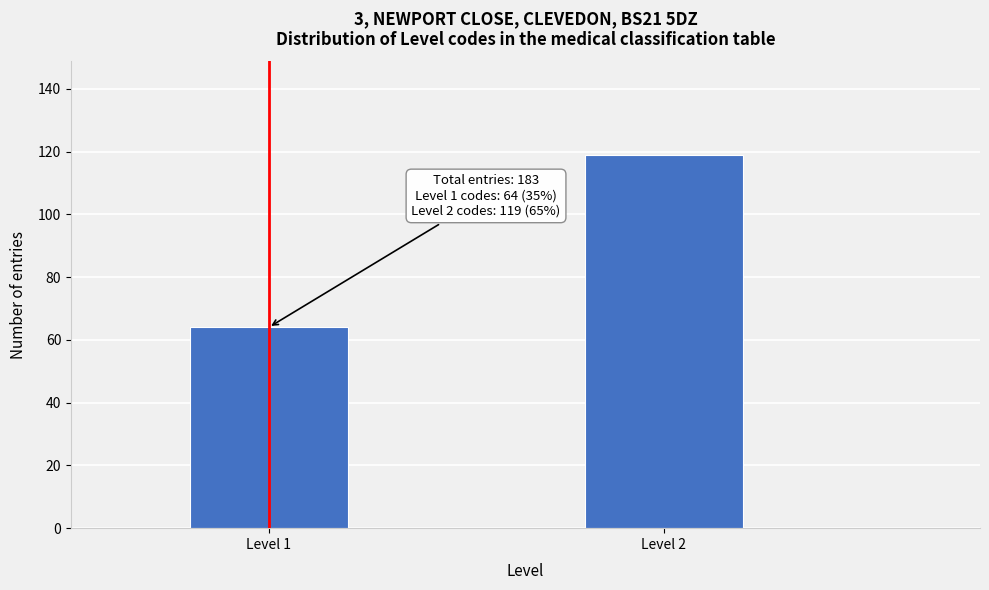

Reading left to right, list all the values displayed in this chart.

Level 1=64	Level 2=119